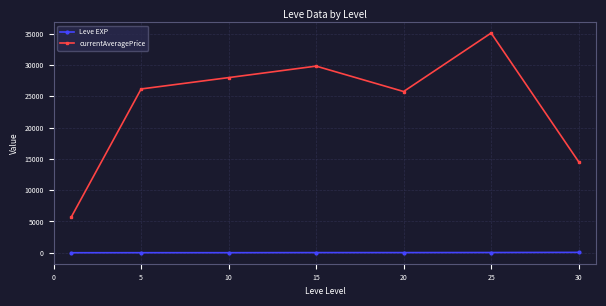

What is the value of the currentAveragePrice point at the 6th from the left?

35102.3